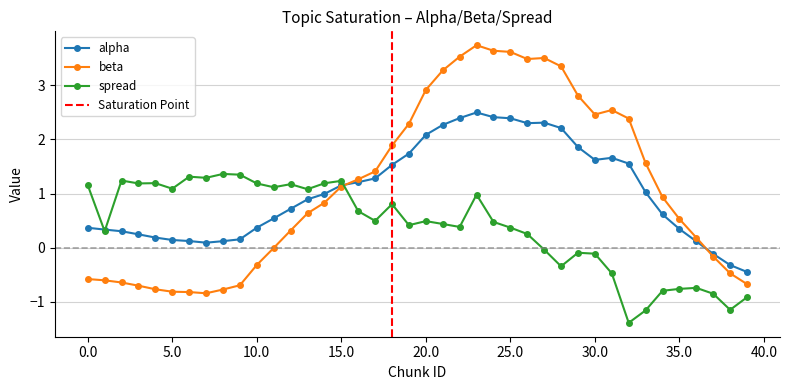

True or false: beta and spread intersect in this chart.

True